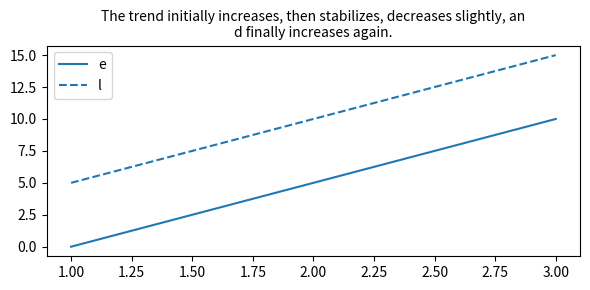

At which category is the sum across all series the highest?

3.00